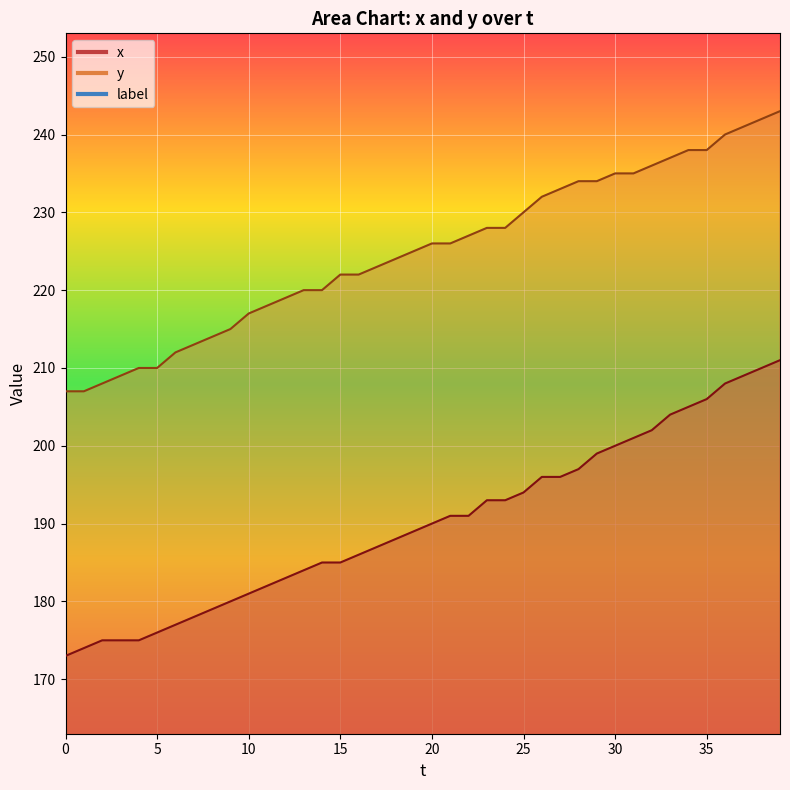

Between 5 and 20, which is larger?

20